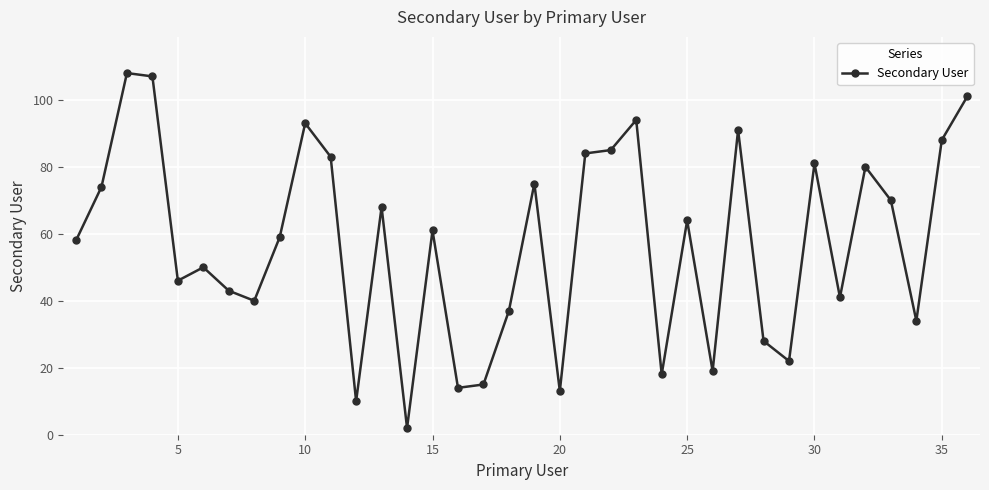

What is the maximum value shown in the chart?

108